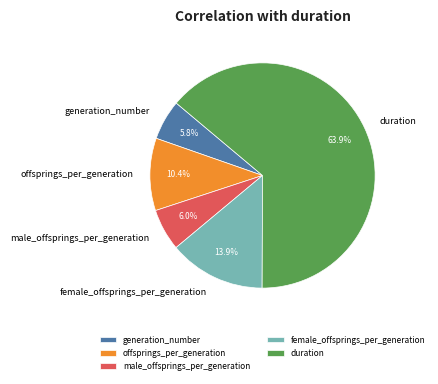

Which has a higher value, generation_number or offsprings_per_generation?

offsprings_per_generation